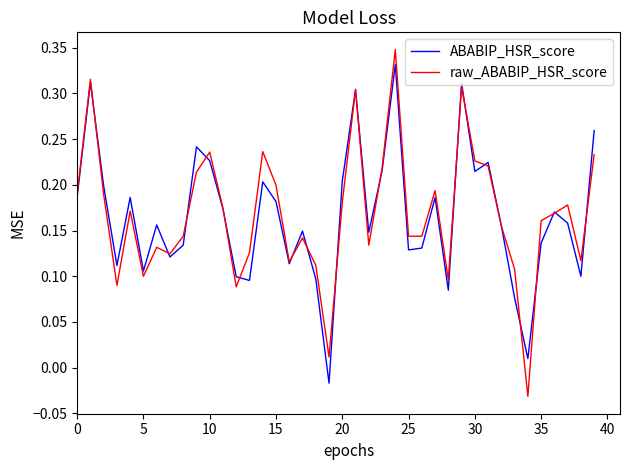

How many distinct data groups are displayed?

2